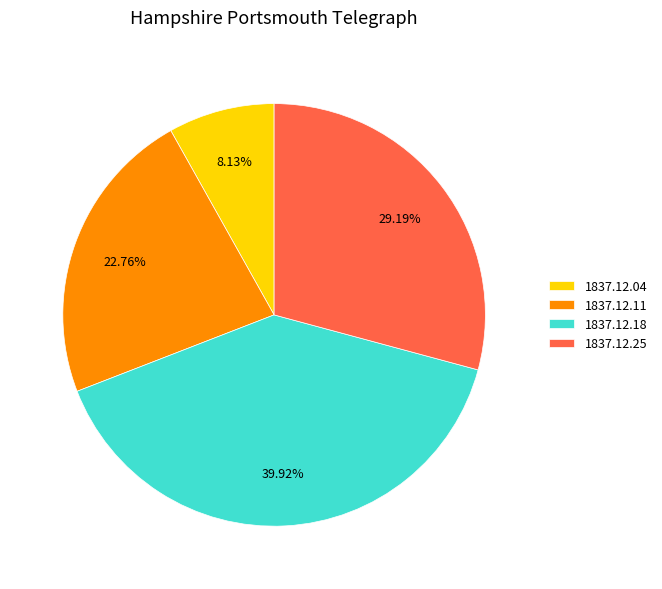

What is the total percentage of 1837.12.18 and 1837.12.04?

48.1%